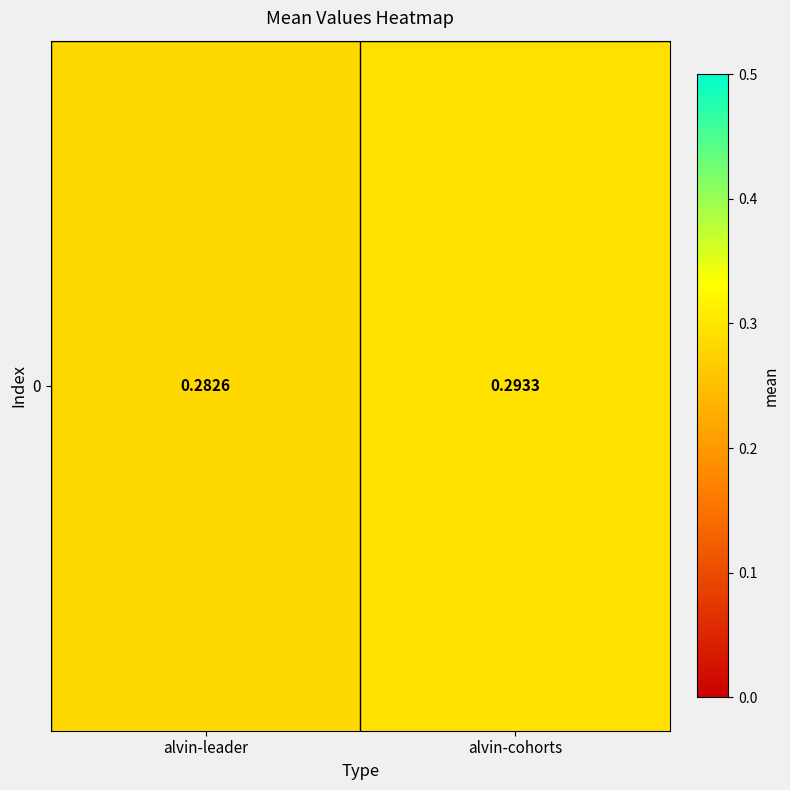

What is the sum of all values?

0.6